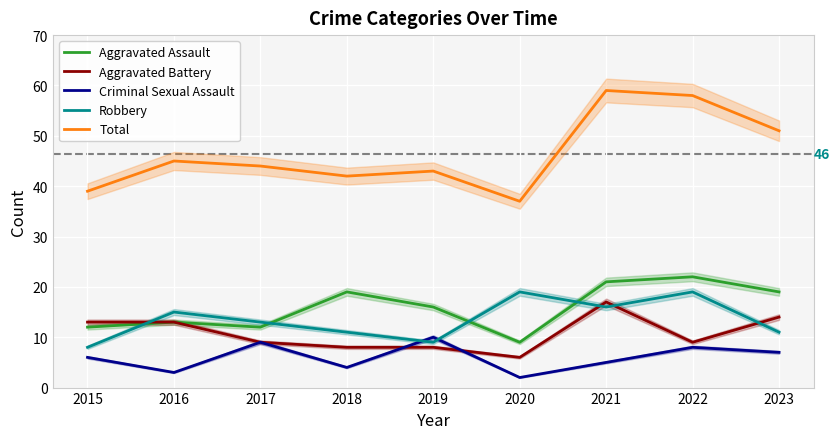

Between which two adjacent categories do Robbery and Aggravated Battery first intersect?

2015 and 2016